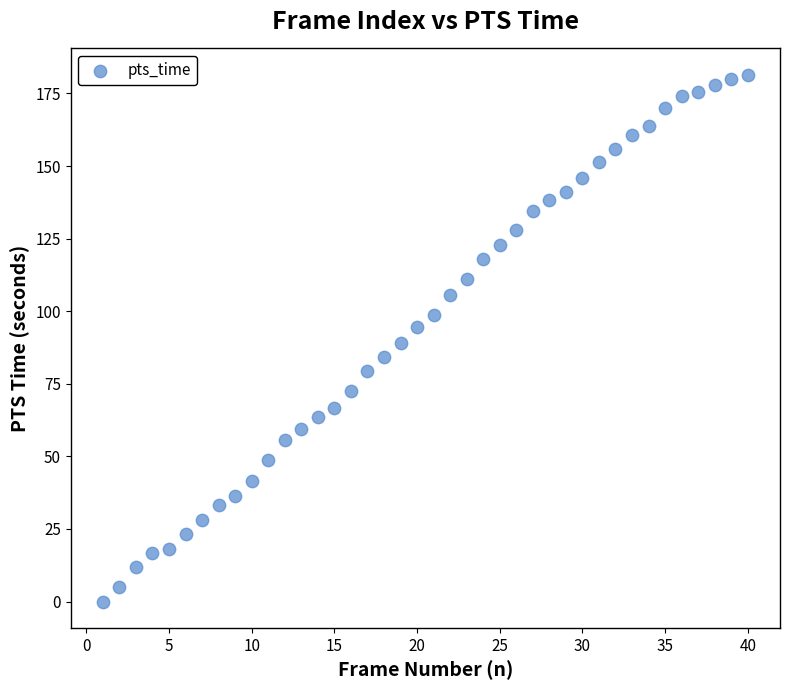

What is the range of X values (max minus min)?

39.0